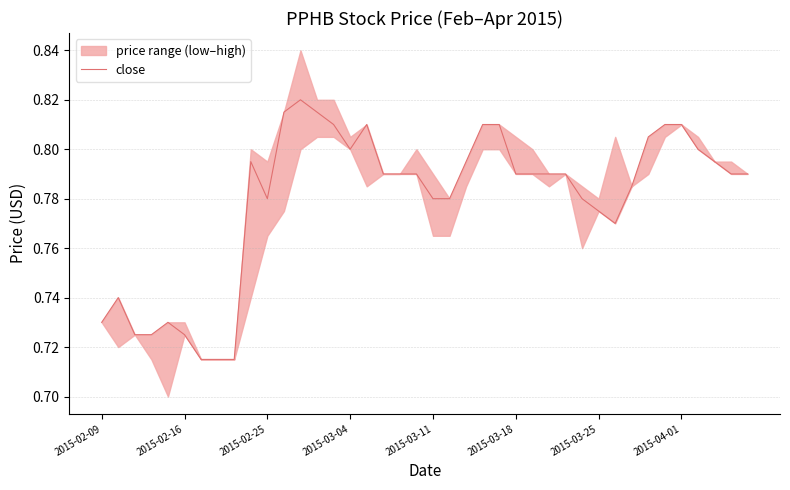

True or false: the data shows 1.2 at 2015-03-04.

False